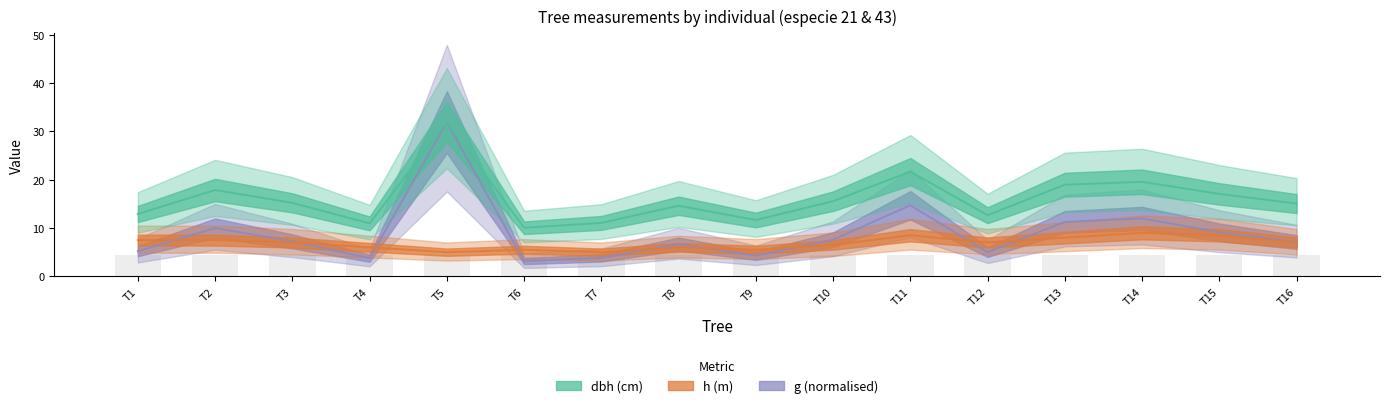

Reading left to right, list all the values displayed in this chart.

dbh: 12.9	17.9	15.2	10.9	31.9	10.1	11.1	14.6	11.7	15.6	21.6	12.7	18.9	19.6	17.1	15.1
h: 7.5	7.5	7.0	6.0	5.0	5.5	5.0	6.0	5.5	6.5	8.5	7.0	8.0	9.0	8.5	7.0
g: 5.2	10.0	7.2	3.8	31.9	3.2	3.8	6.7	4.3	7.6	14.7	5.0	11.3	12.0	9.1	7.1